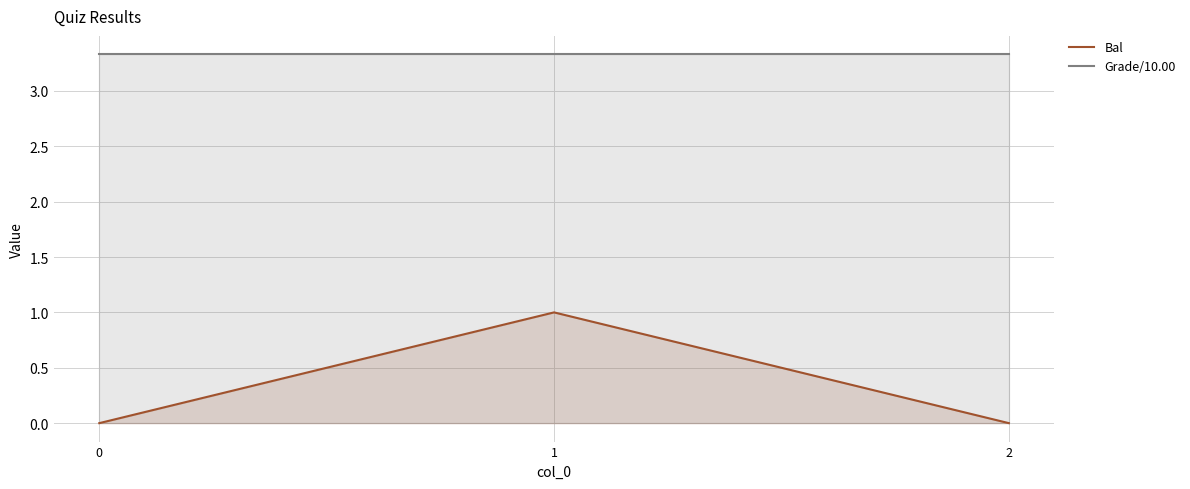

The Grade/10.00 series shows 4.6 at 2. True or false?

False